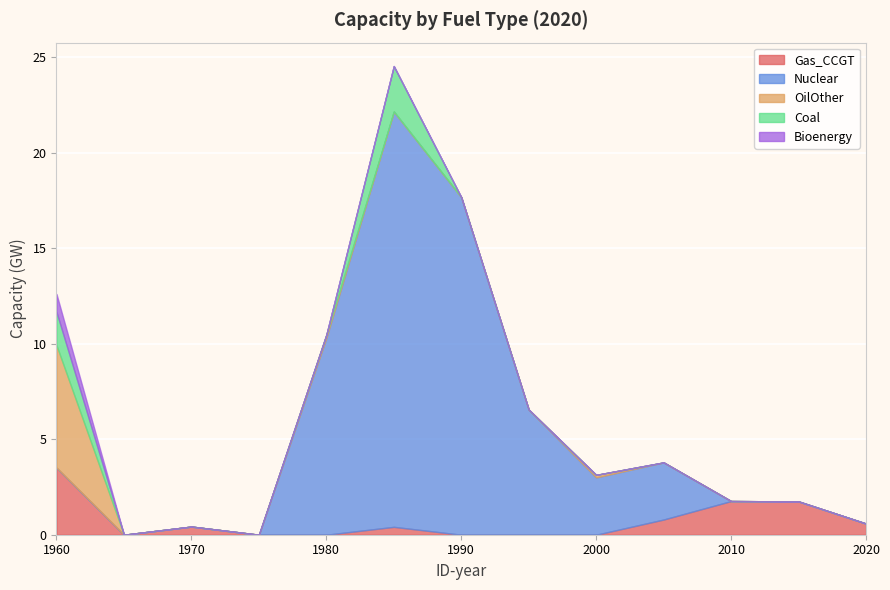

What is the greatest value displayed?

21.7